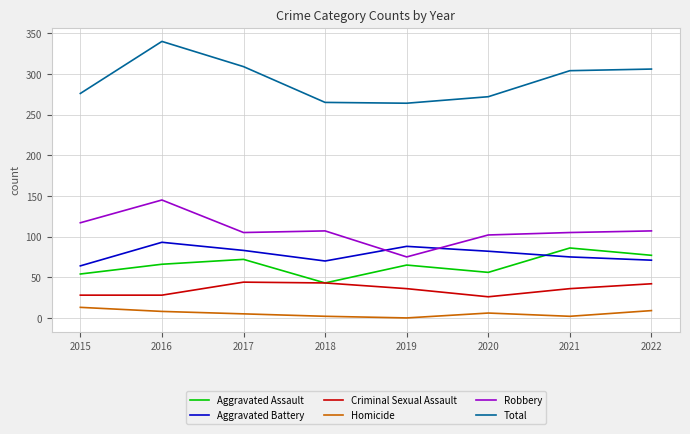

Is the value of Aggravated Battery at 2017 greater than the value of Aggravated Assault at 2016?

Yes